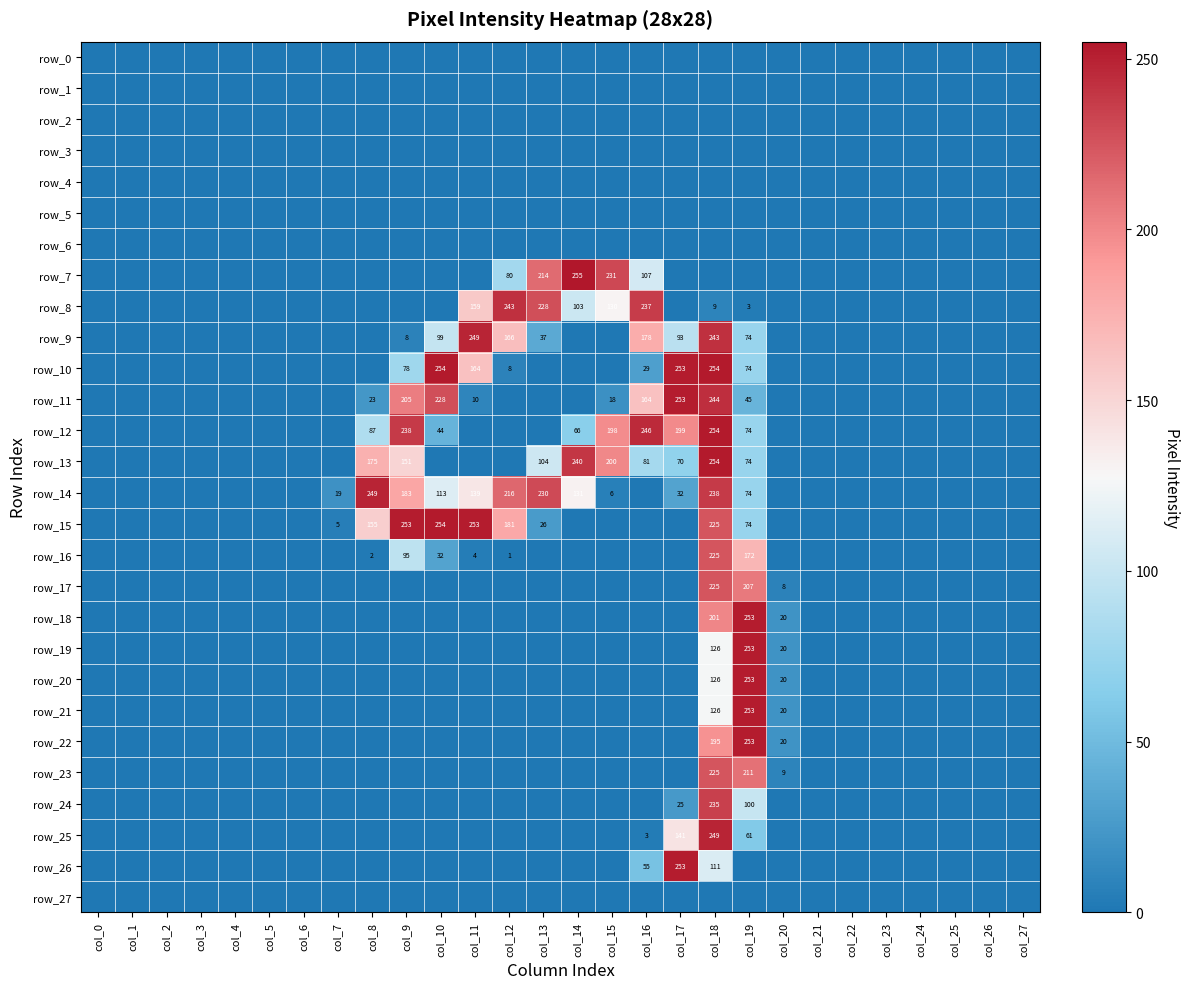

How many distinct data groups are displayed?

28